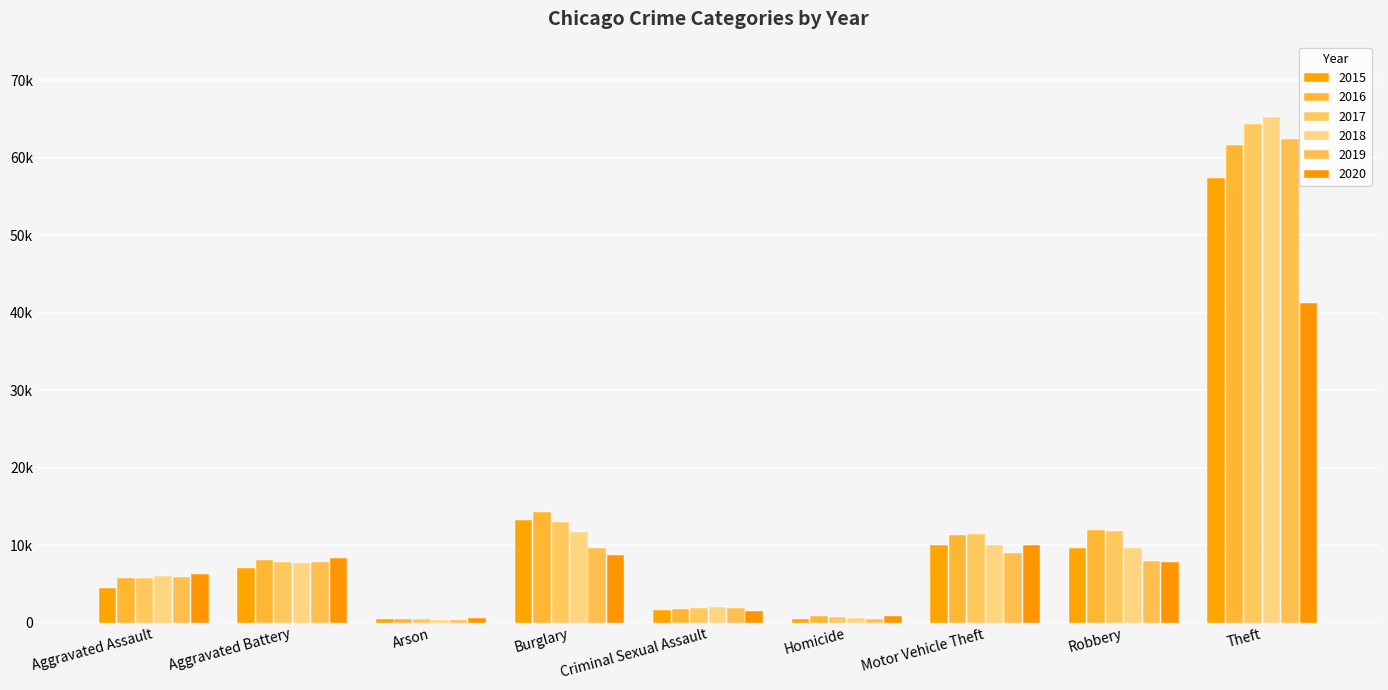

Are the bars grouped side by side (vs. stacked)?

Yes